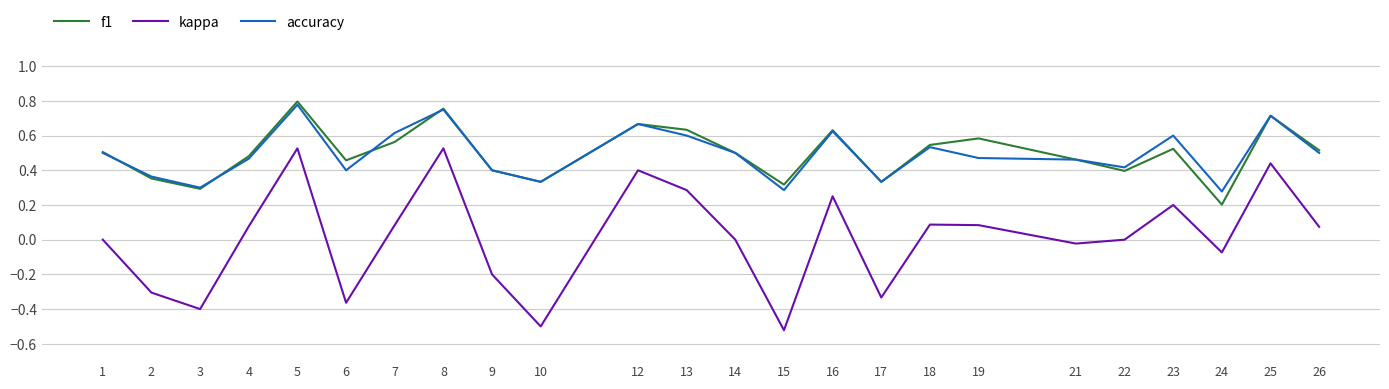

Which series has the widest spread of values?

kappa